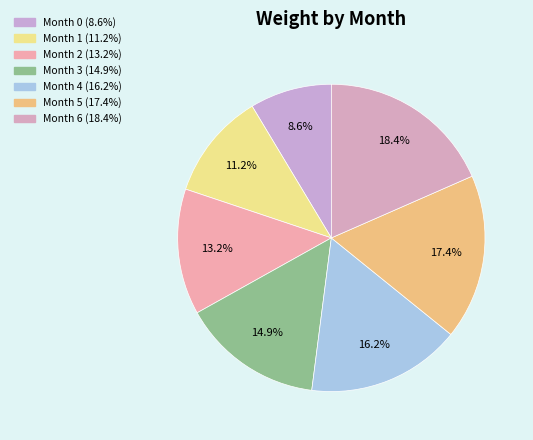

To the nearest percent, what is the difference between the largest and smallest slice percentages?

10%